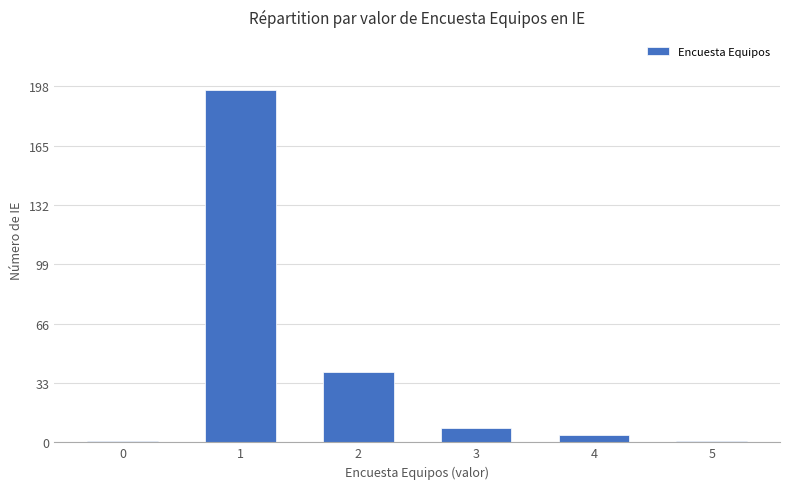

What is the greatest value displayed?

196